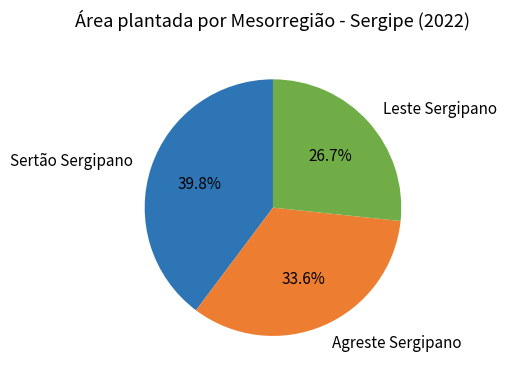

Is there any slice that represents more than half of the pie?

No